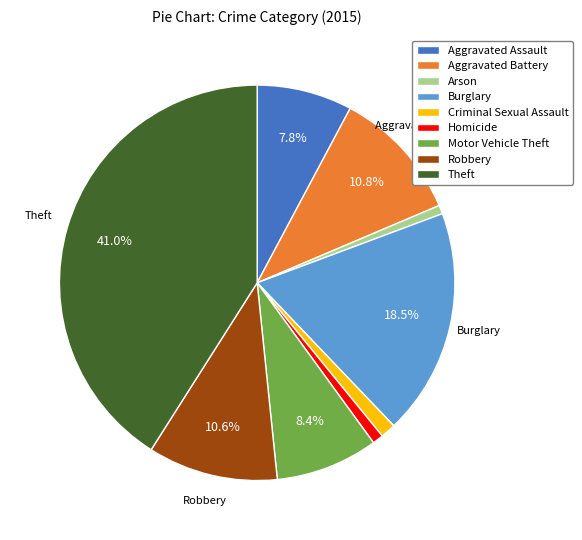

Count the number of slices in the pie.

9